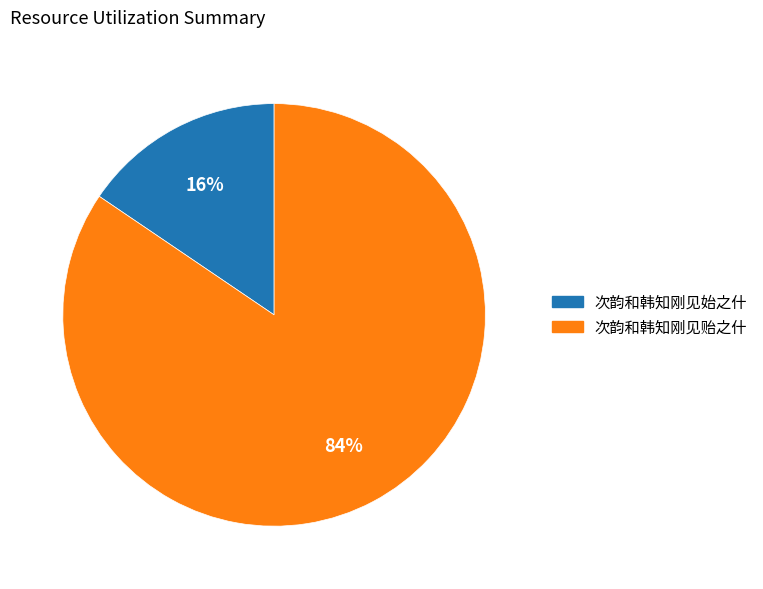

How many segments does this pie chart have?

2